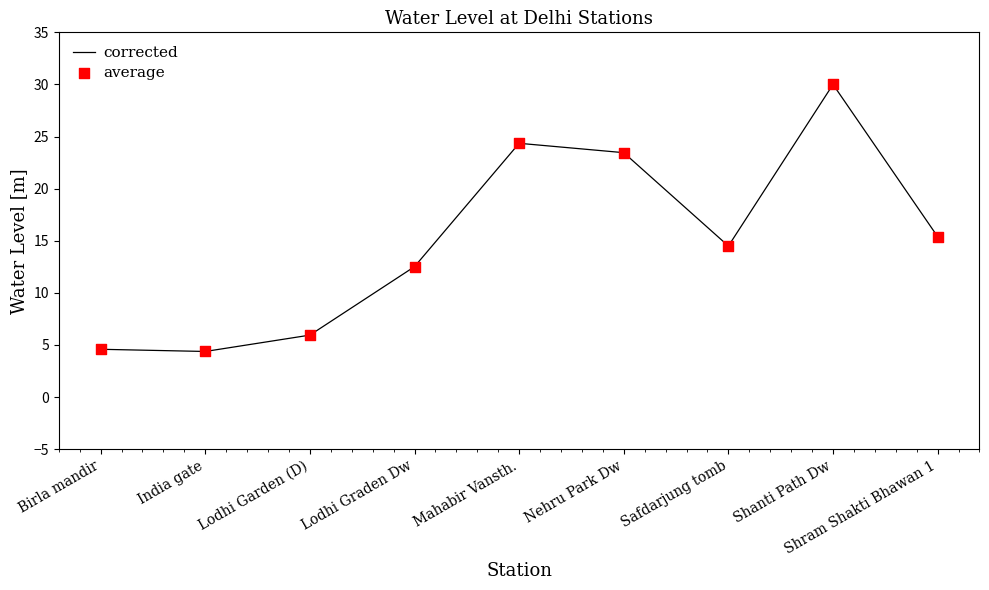

Which has a higher value, Lodhi Garden (D) or Lodhi Graden Dw?

Lodhi Graden Dw